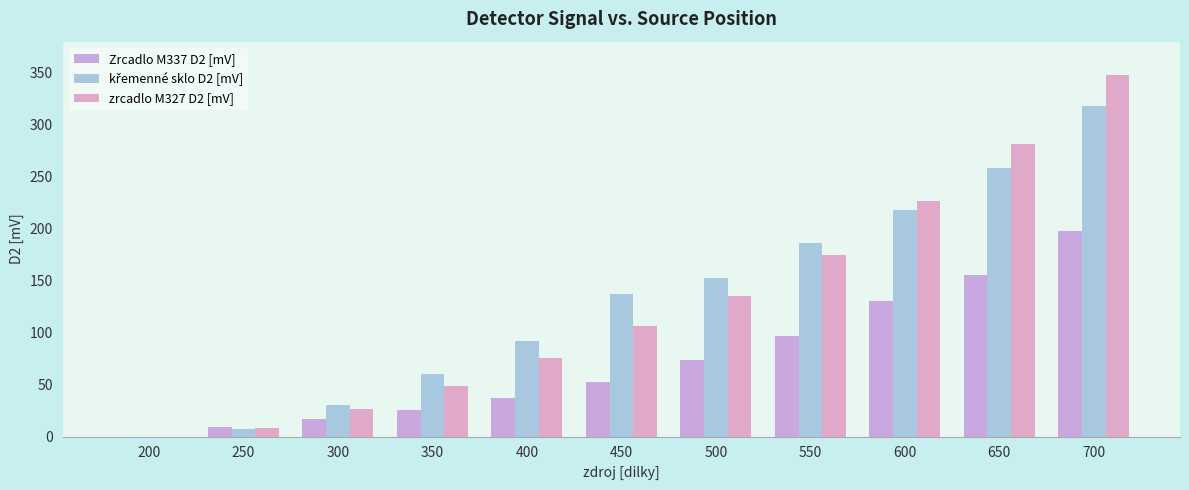

List the labels in order of Zrcadlo M337 D2 [mV] value, largest first.

700, 650, 600, 550, 500, 450, 400, 350, 300, 250, 200